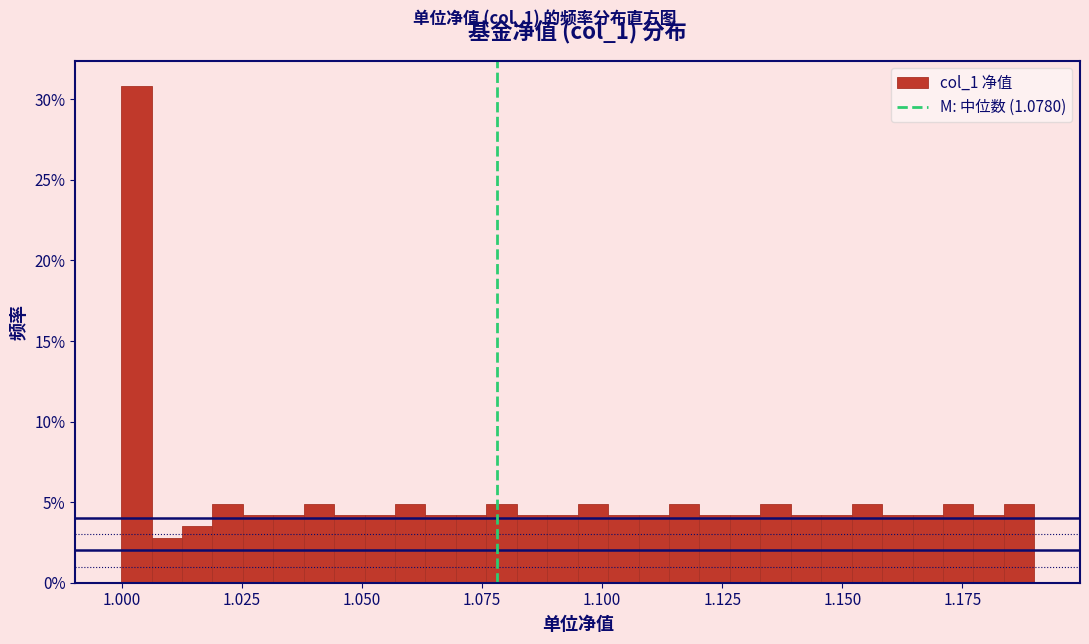

Read against the x-axis, roughly where is the centre of the tallest bar?

1.005